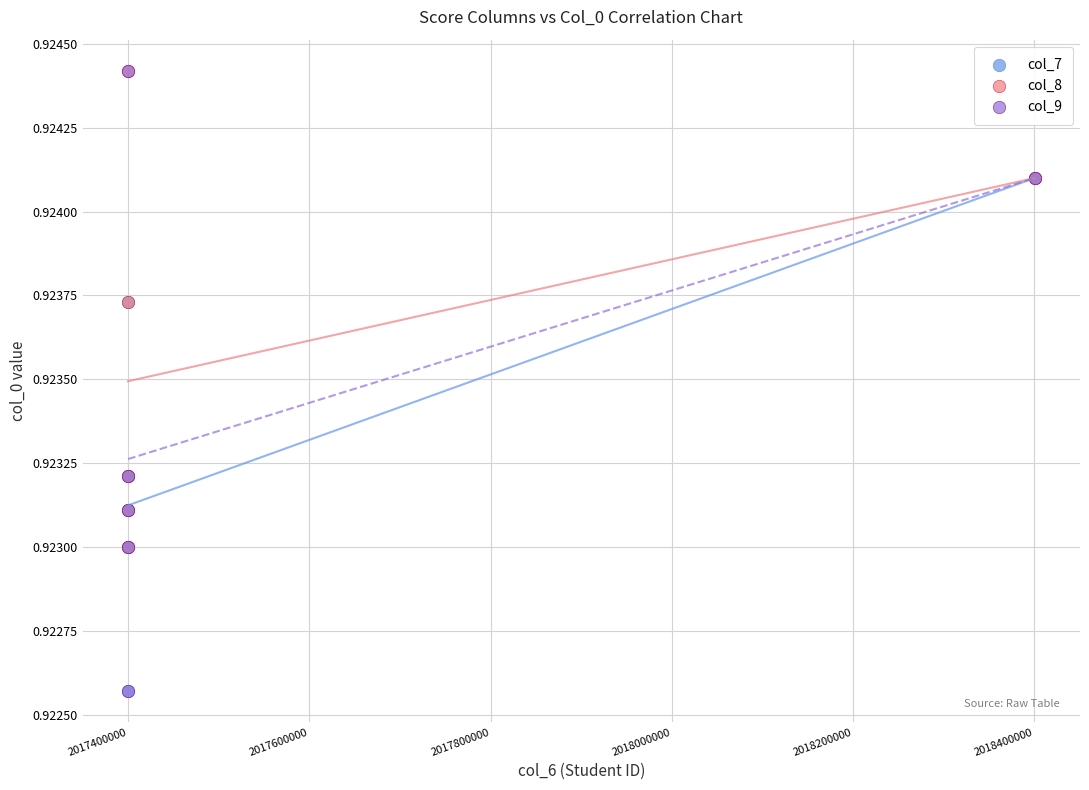

Which series has the widest spread of Y values?

col_9